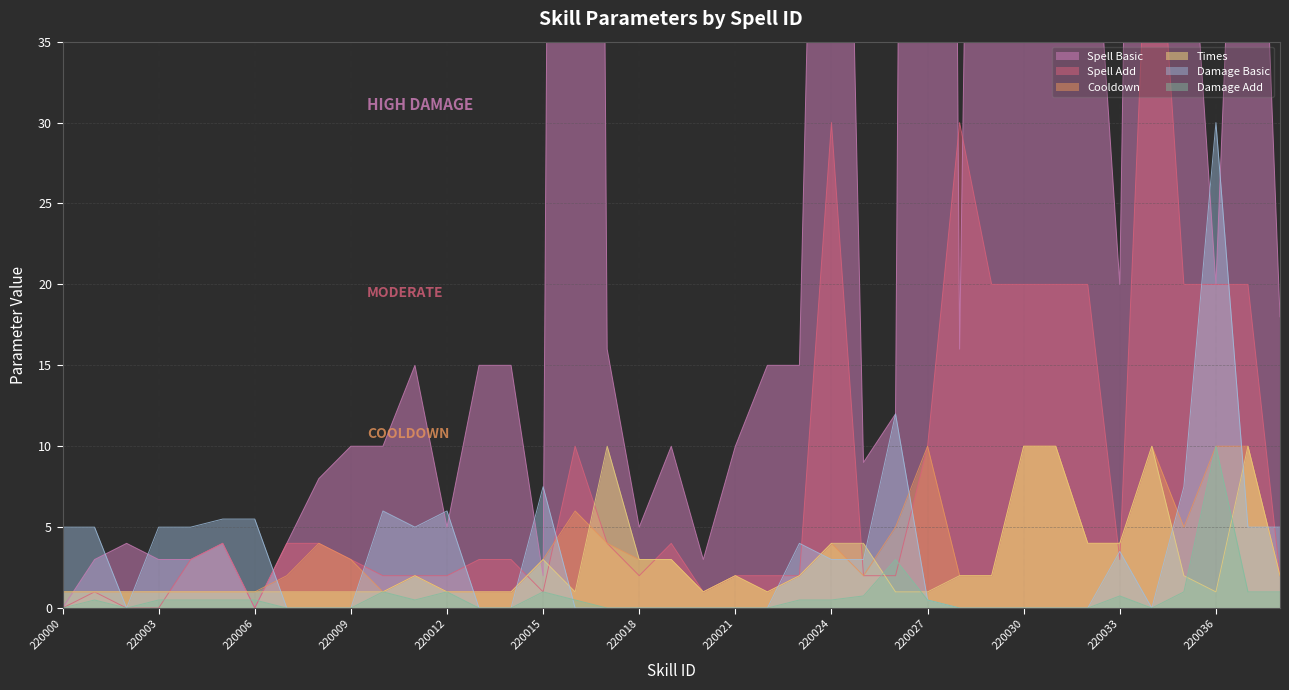

List the series in order of their peak value, lowest first.

cd, times, damage_add, damage_basic, spell_add, spell_basic